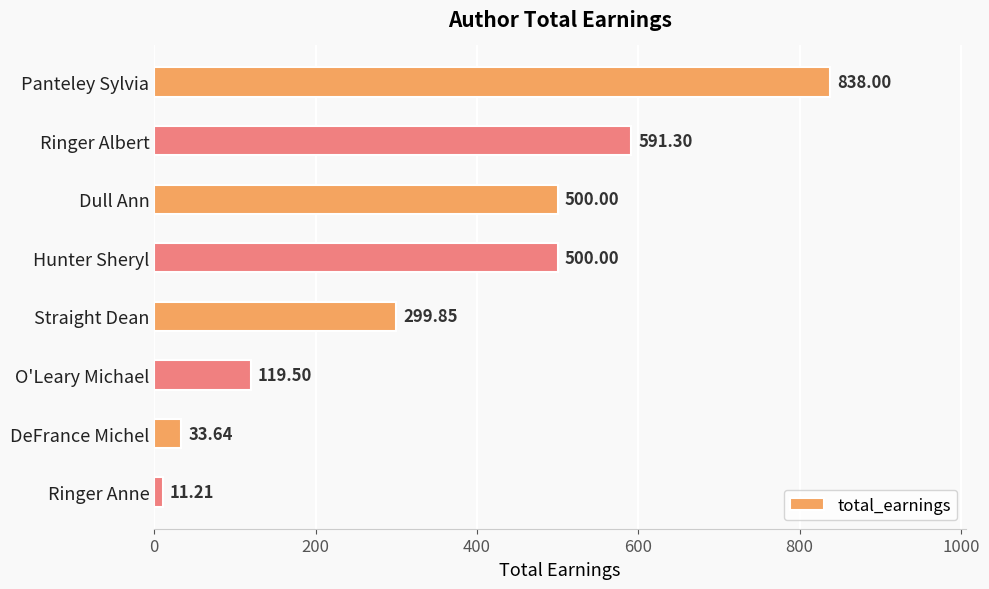

Count the number of categories in the chart.

8